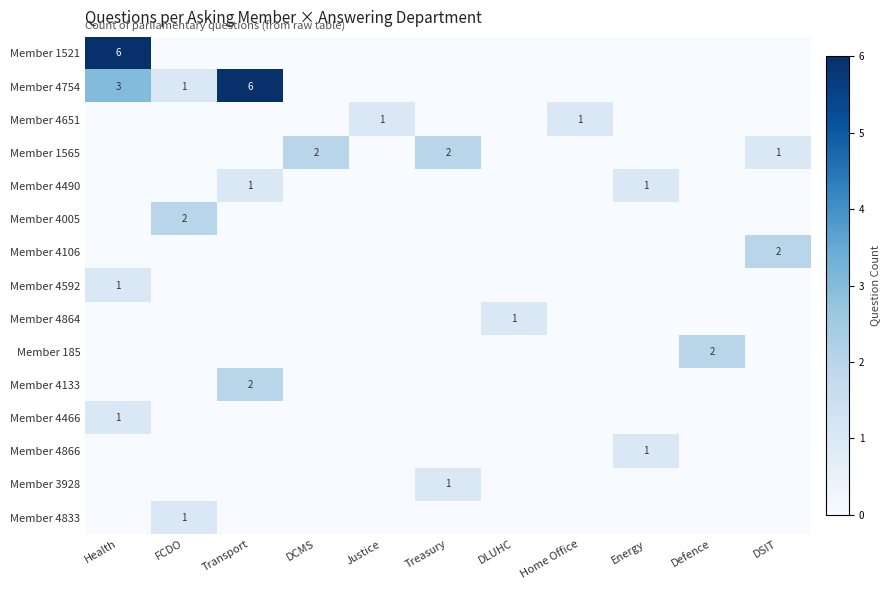

What is the sum of the Member 1565 values at DSIT and Treasury?

3